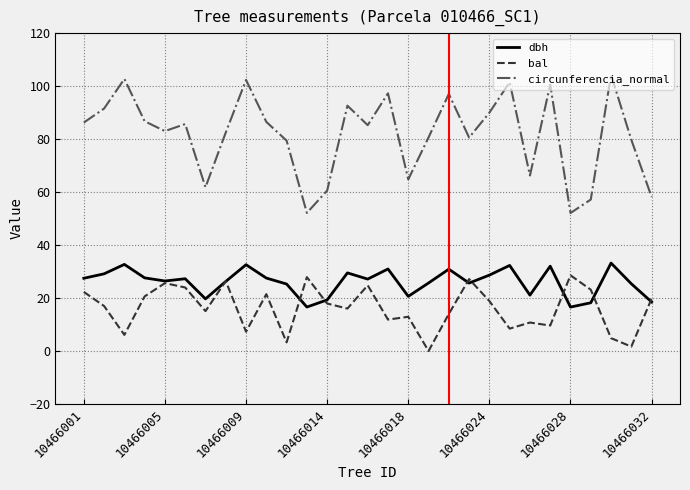

True or false: dbh and circunferencia_normal intersect in this chart.

False